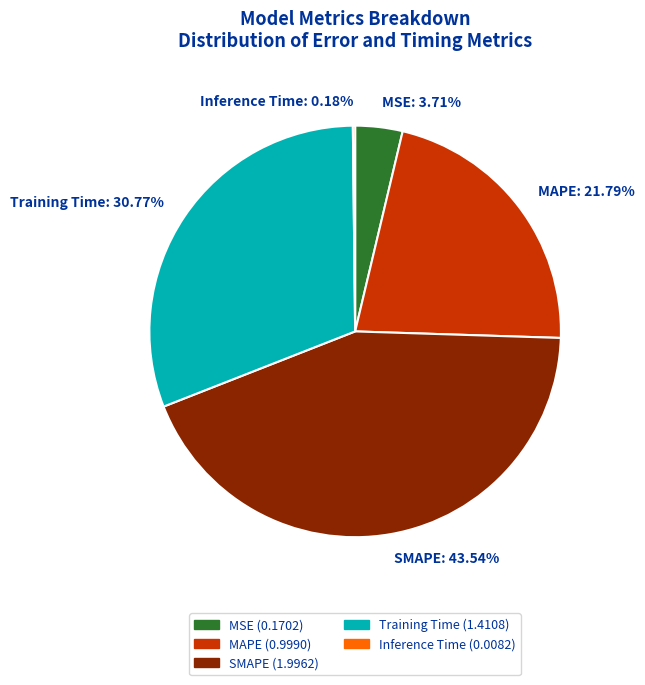

Does MSE represent more than half of the total?

No